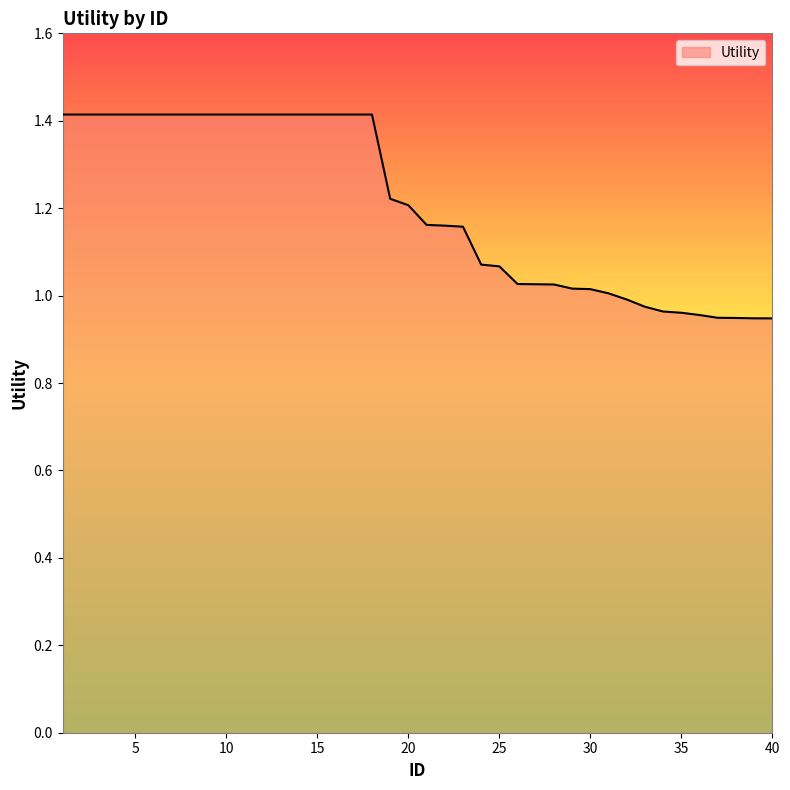

What is the greatest value displayed?

1.4